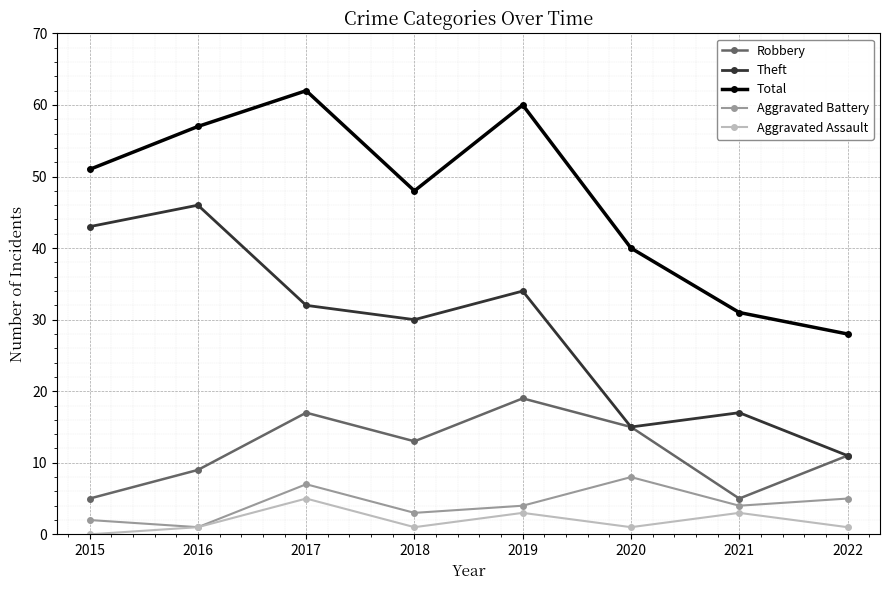

Reading left to right, extract all data points from this chart.

Robbery: 2015=5	2016=9	2017=17	2018=13	2019=19	2020=15	2021=5	2022=11
Theft: 2015=43	2016=46	2017=32	2018=30	2019=34	2020=15	2021=17	2022=11
Total: 2015=51	2016=57	2017=62	2018=48	2019=60	2020=40	2021=31	2022=28
Aggravated Battery: 2015=2	2016=1	2017=7	2018=3	2019=4	2020=8	2021=4	2022=5
Aggravated Assault: 2015=0	2016=1	2017=5	2018=1	2019=3	2020=1	2021=3	2022=1